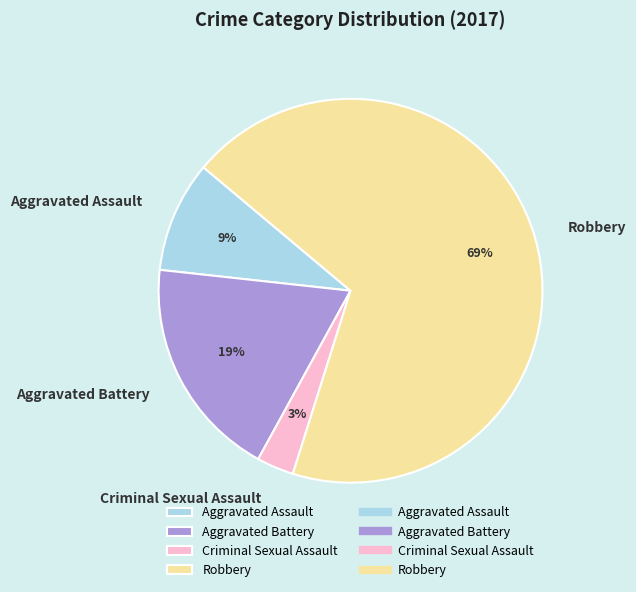

Do Aggravated Assault and Robbery together represent more than half of the pie?

Yes